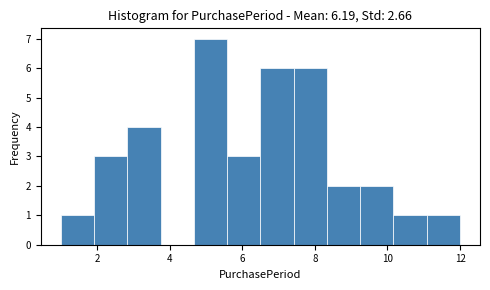

Reading left to right, list every bar in this chart as the range it spans on the x-axis followed by its height. Neither the bar edges nor the heights are printed on the chart, so give them approximately, as read against the axes.

1.0 to 2.0: 1
2.0 to 2.8: 3
2.8 to 3.8: 4
3.8 to 4.6: 0
4.6 to 5.6: 7
5.6 to 6.6: 3
6.6 to 7.4: 6
7.4 to 8.4: 6
8.4 to 9.2: 2
9.2 to 10.2: 2
10.2 to 11.0: 1
11.0 to 12.0: 1